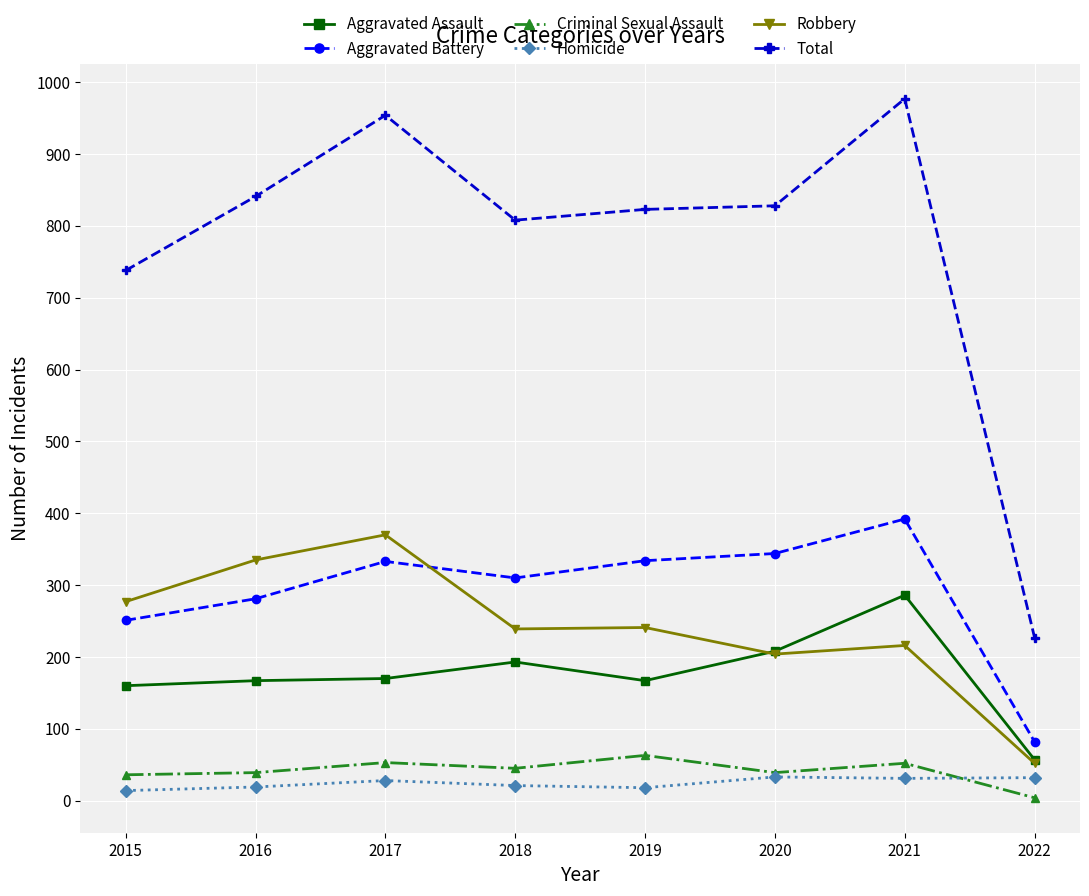

How many distinct data groups are displayed?

6